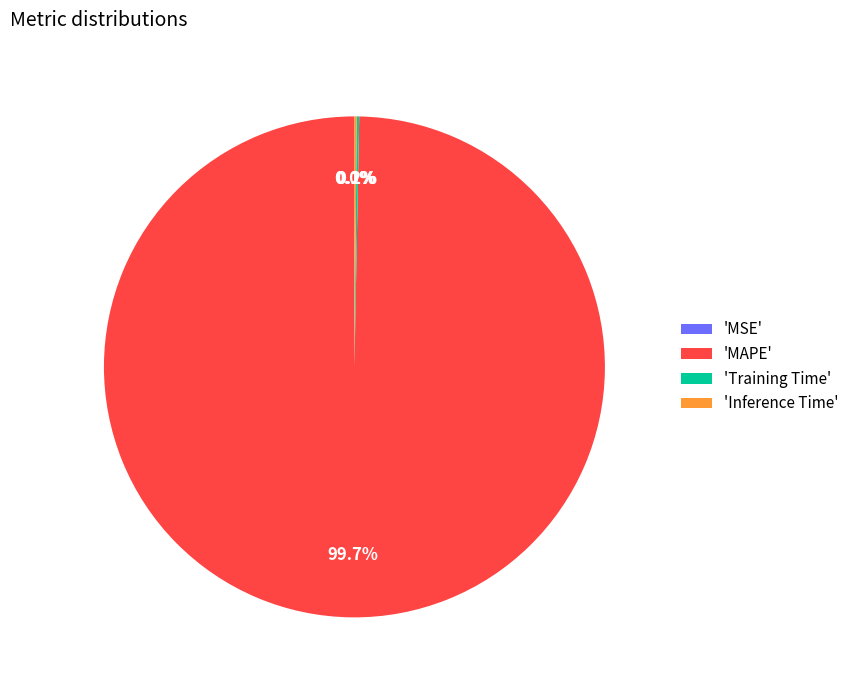

Which category has the biggest portion of the pie?

'MAPE'